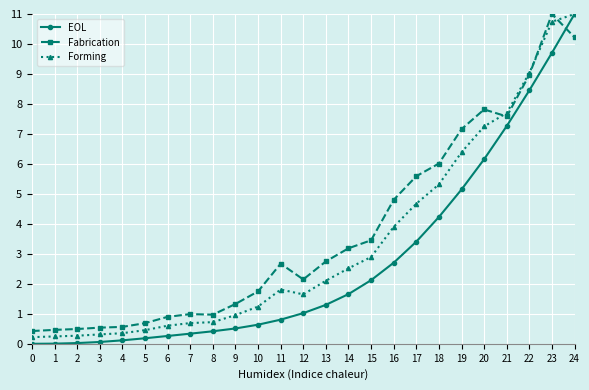

Which series changed the most between 8 and 24?

EOL